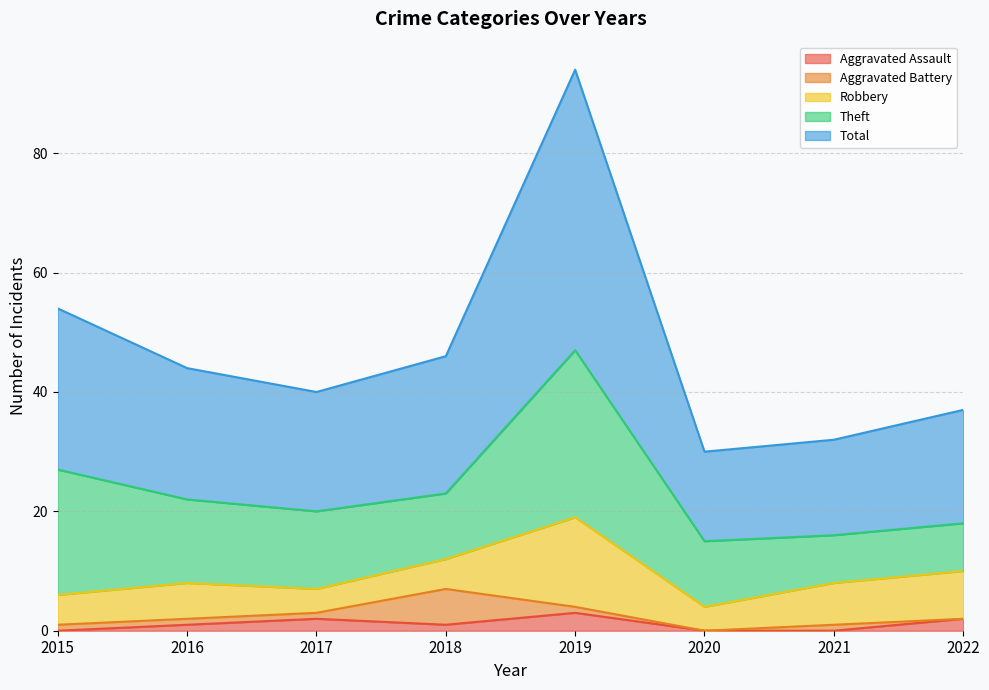

List the labels in order of Total value, smallest first.

2020, 2021, 2022, 2017, 2016, 2018, 2015, 2019